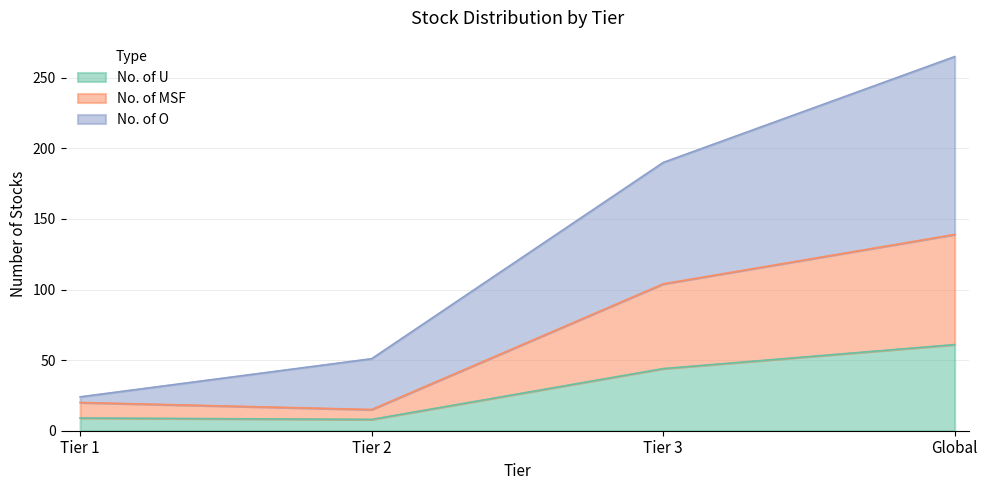

Is it true that No. of U equals 8 at Tier 2?

True